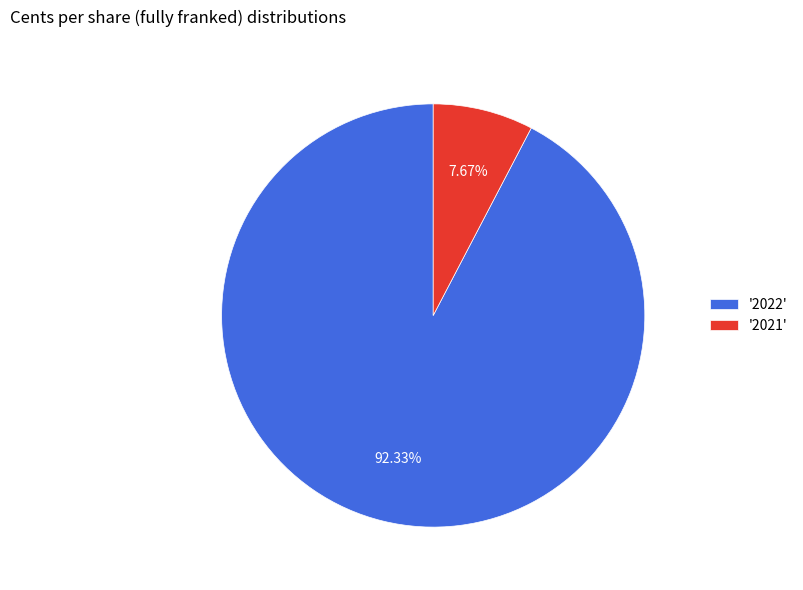

Rank the categories by value from lowest to highest.

'2021', '2022'